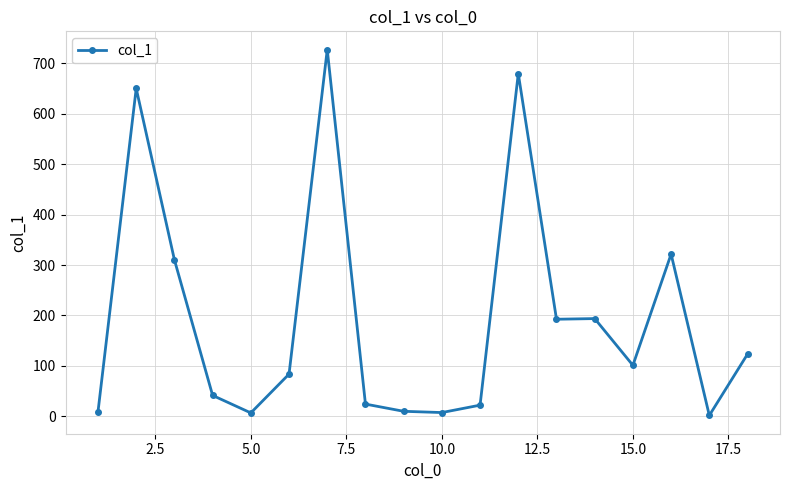

What is the value of the 6th point from the left?

83.7